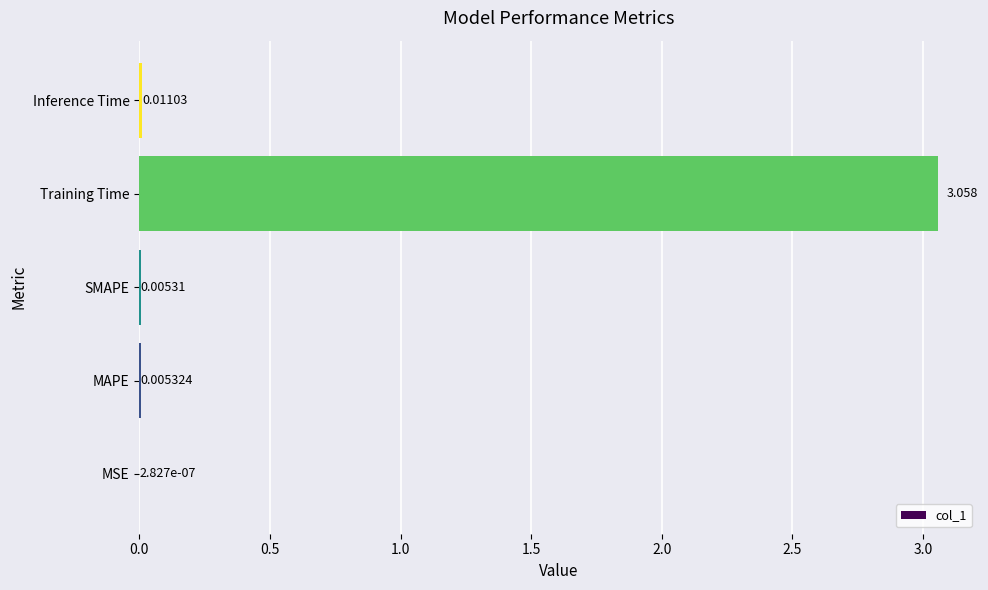

Between MSE and Training Time, which is larger?

Training Time